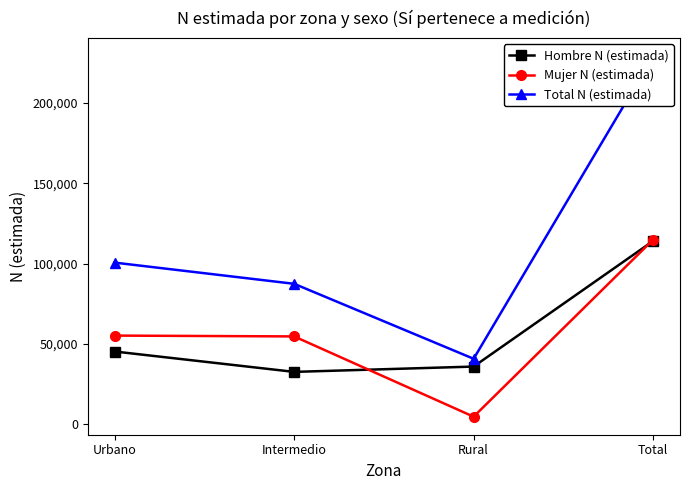

At how many categories does at least one series exceed 66321?

3